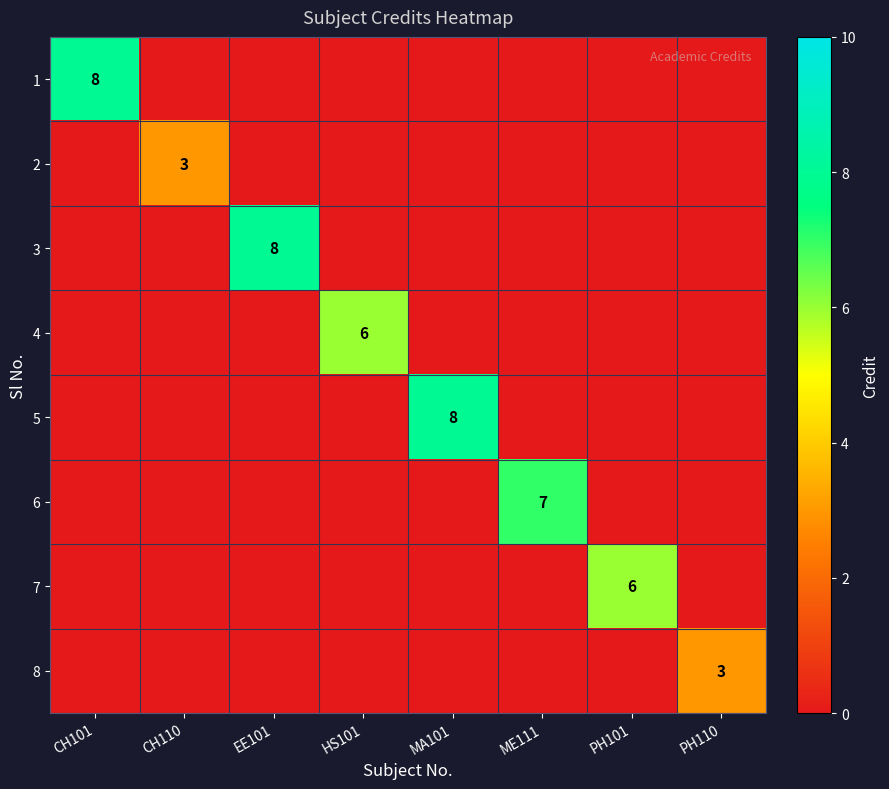

What is the maximum value for 2?

3